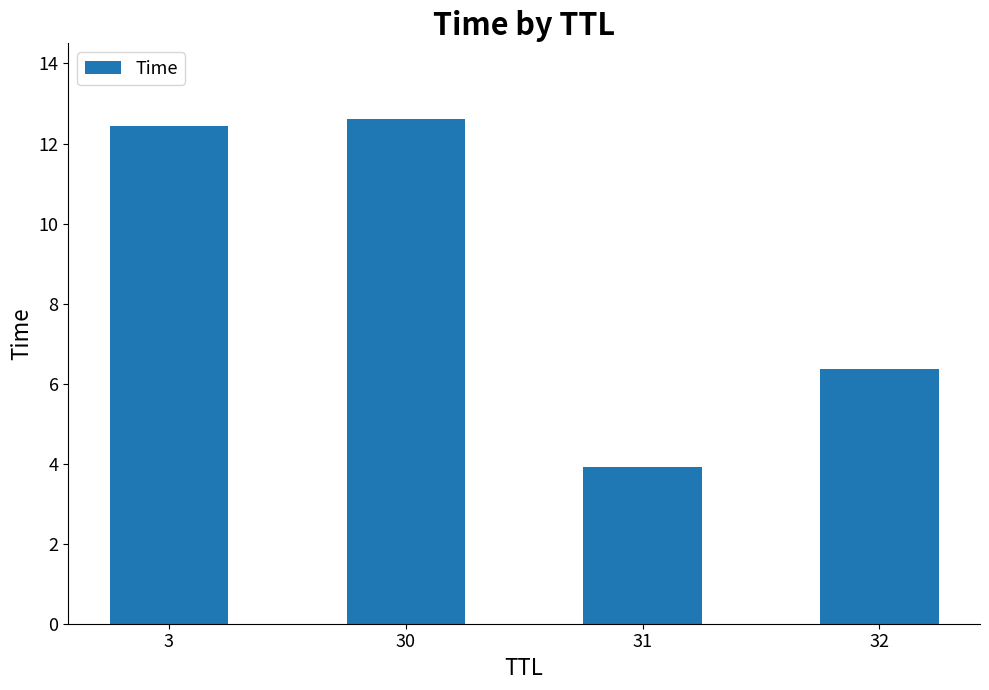

List the labels in order of value, smallest first.

31, 32, 3, 30